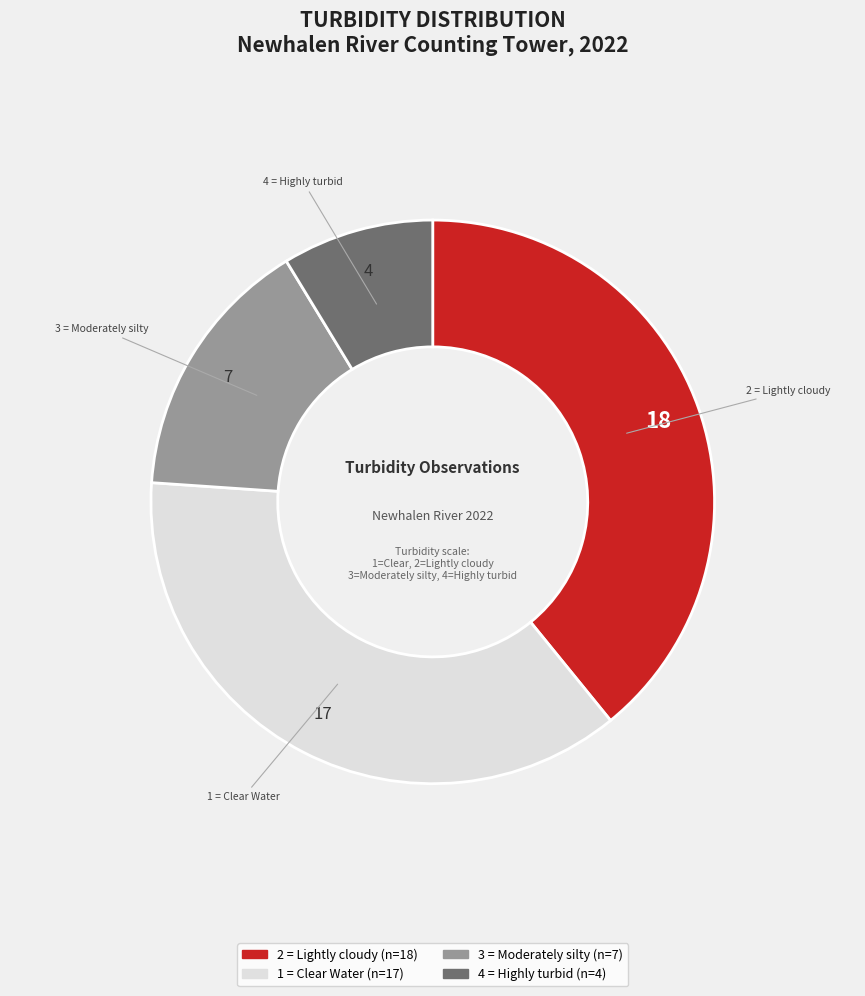

Is there any slice that represents more than half of the pie?

No